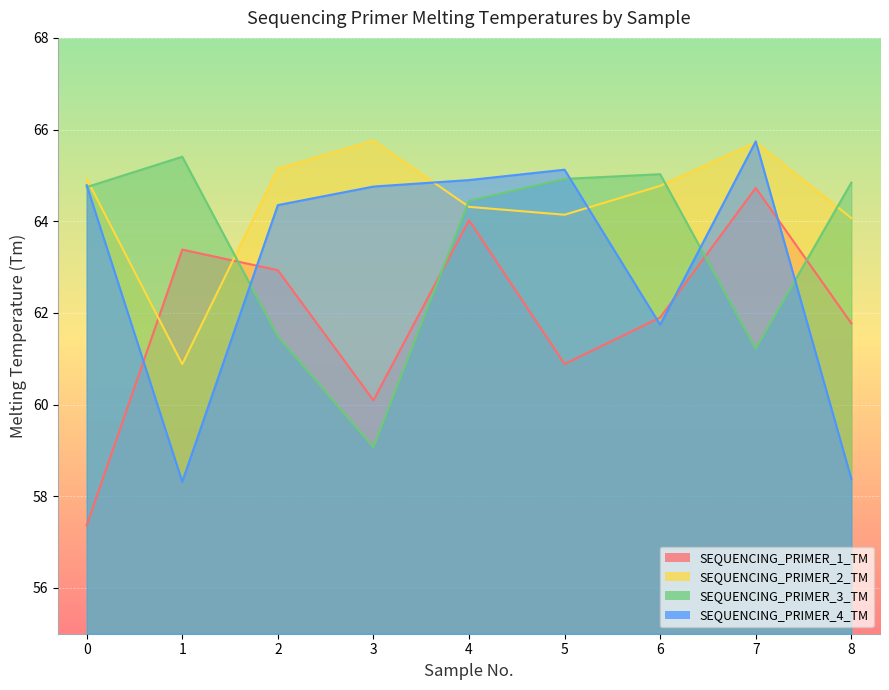

What is the difference between the highest and lowest values at 7?

4.5